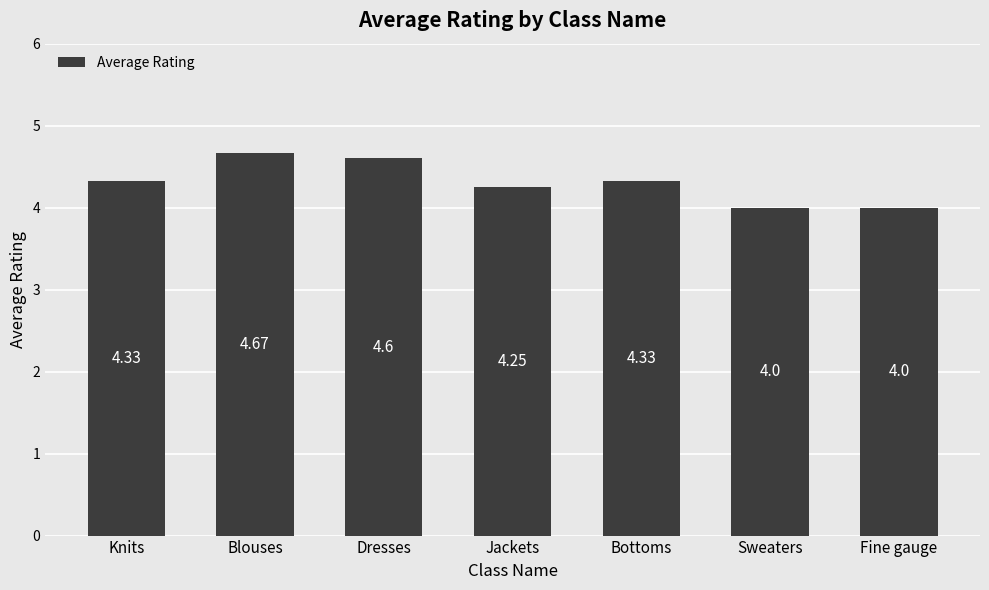

Approximately how many times larger is the value at Jackets compared to Dresses?

0.9